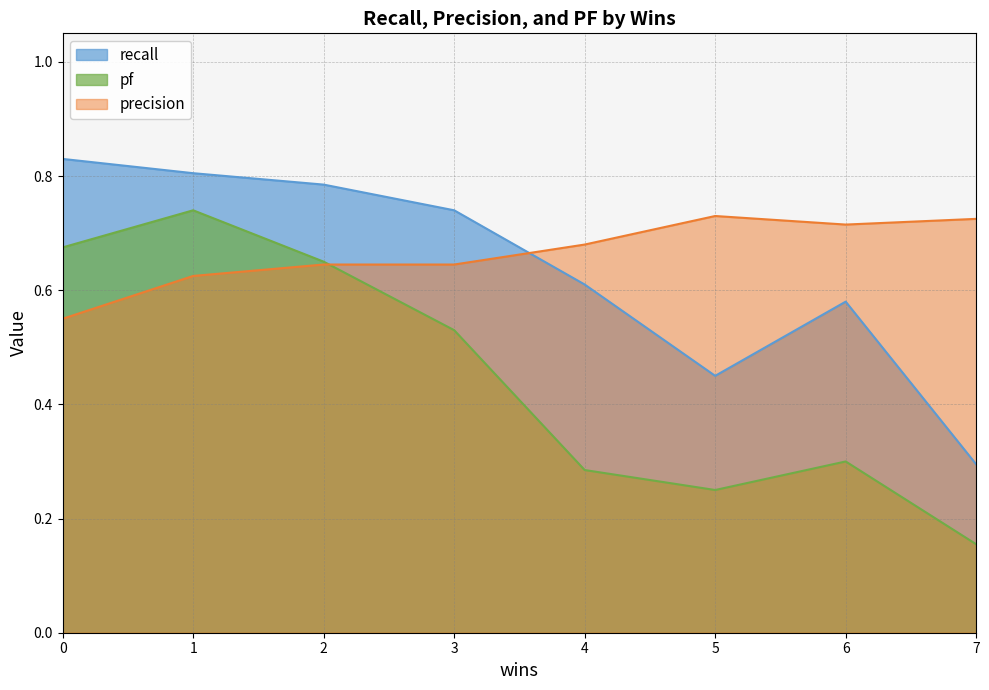

What is the average value of the precision series?

0.7